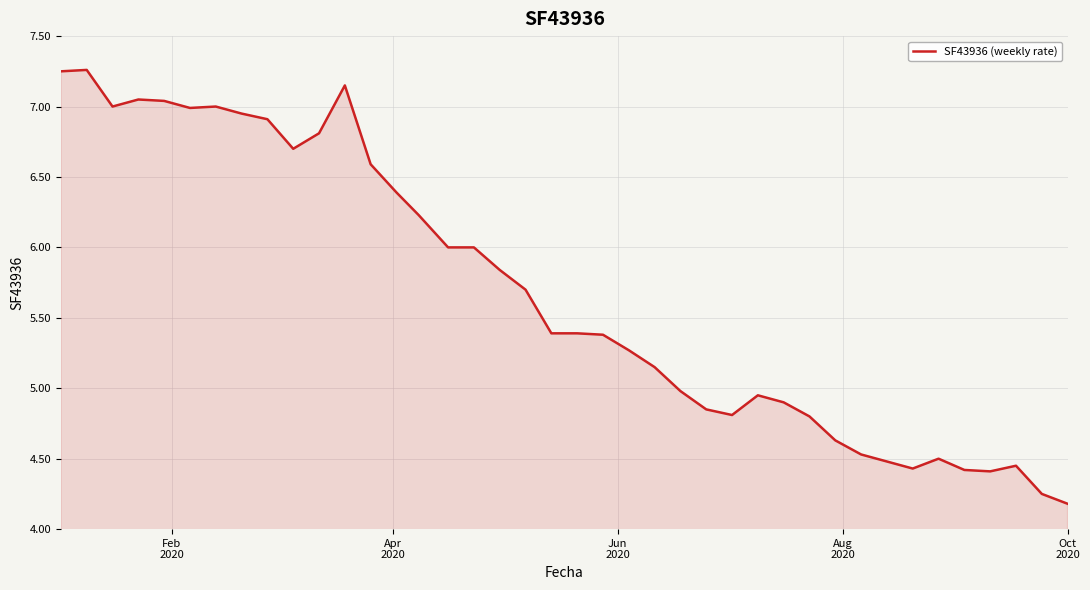

How many series are shown in this chart?

1